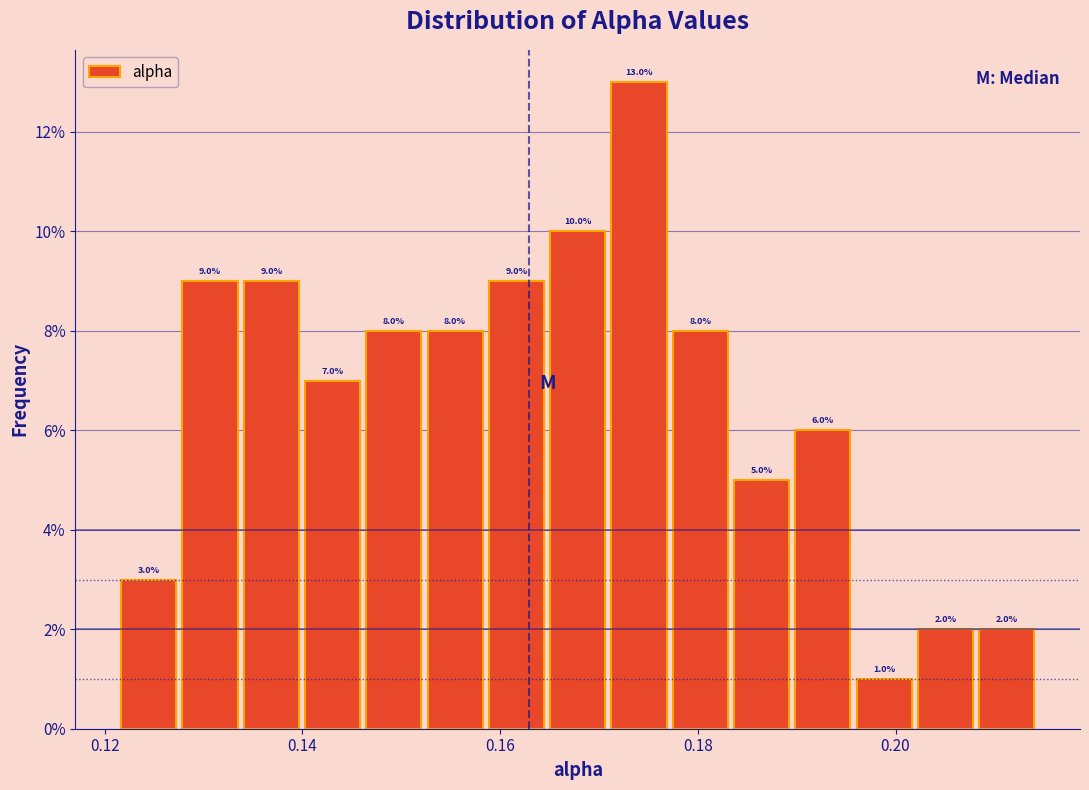

Around what value on the x-axis is the tallest bar? Give the approximate position of its centre, as read against the axis.

0.174